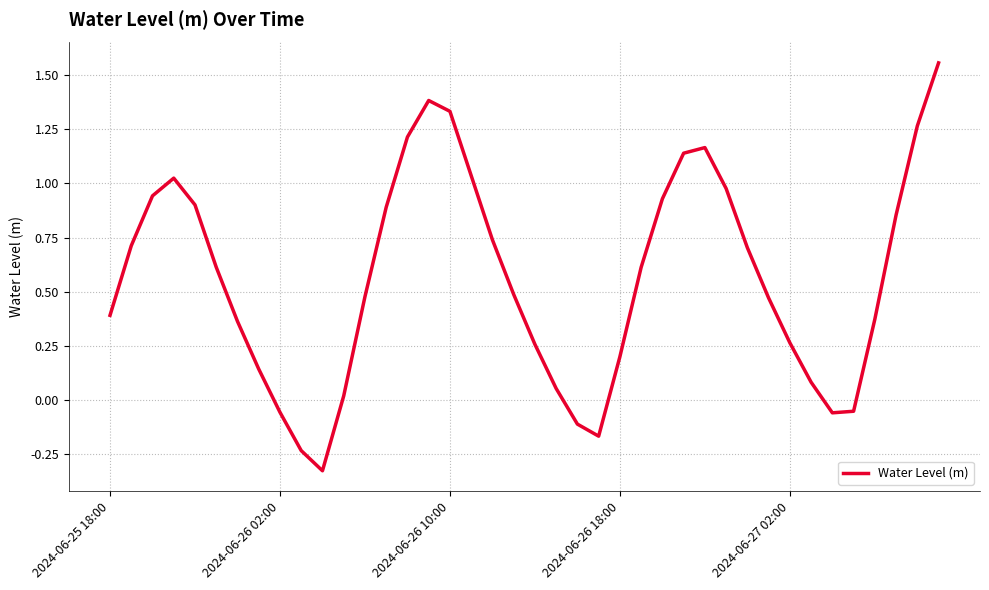

What is the difference between the maximum and minimum values?

1.9